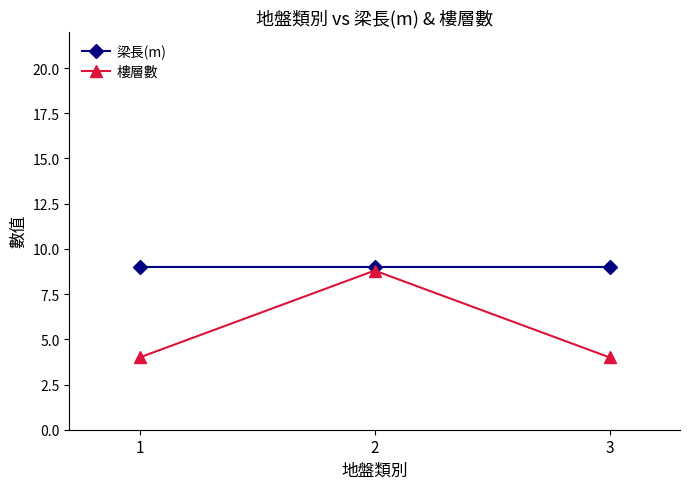

At how many categories does at least one series exceed 4?

3